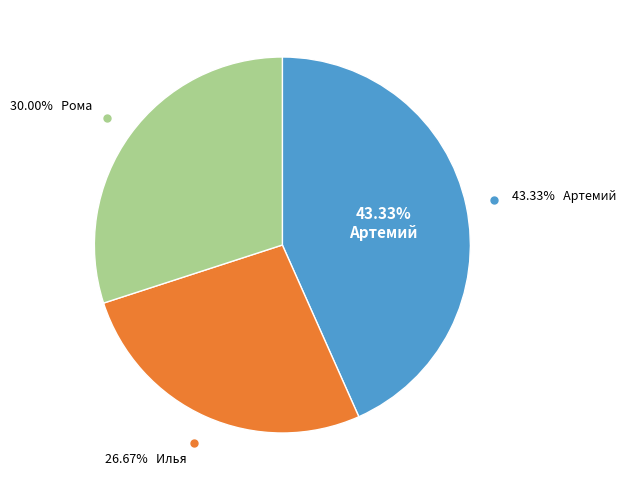

What is the largest slice in the pie chart?

Артемий